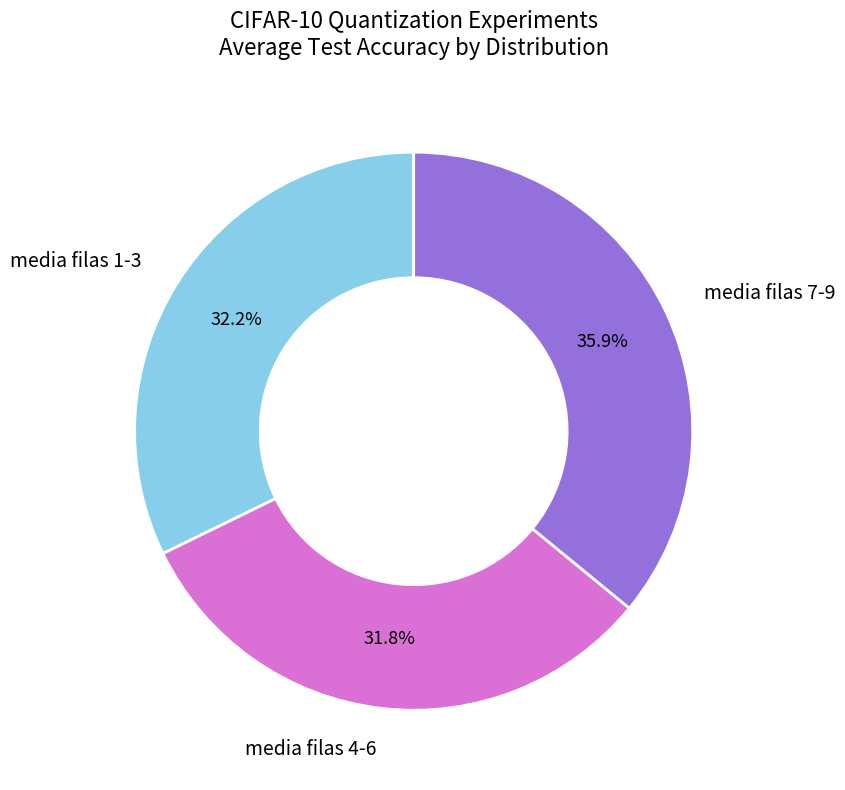

To the nearest percent, what is the difference between the largest and smallest slice percentages?

4%